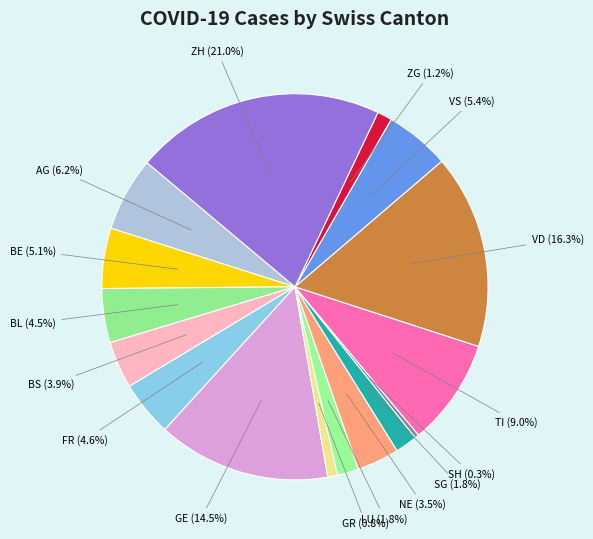

Is there any slice that represents more than half of the pie?

No